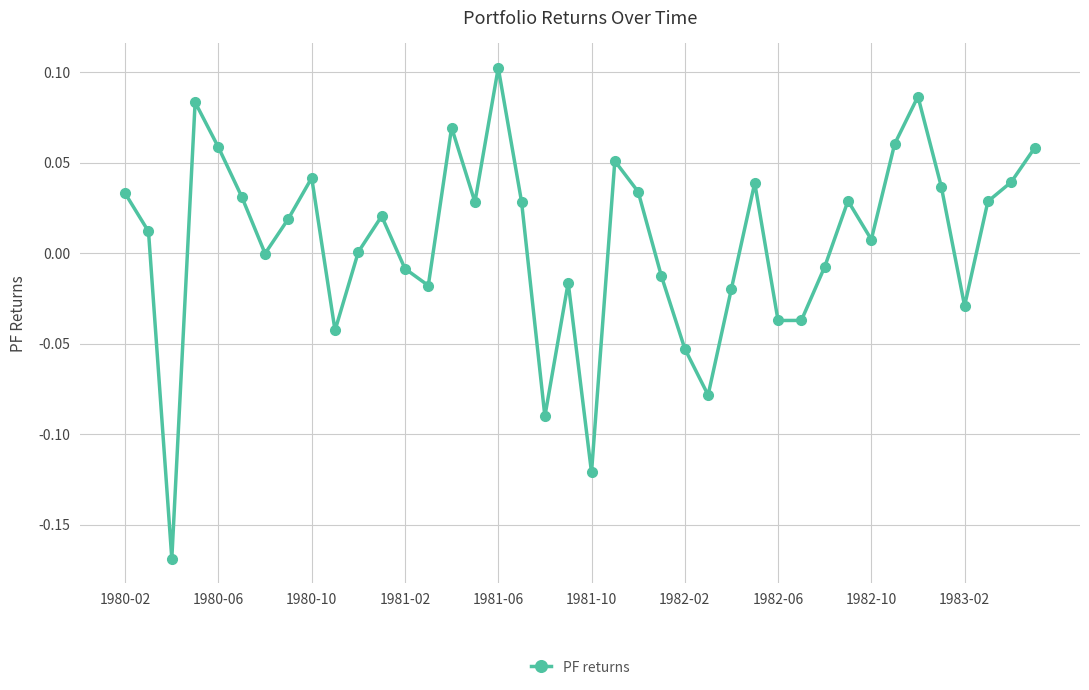

True or false: there are more than 2 points higher than both neighbors.

True